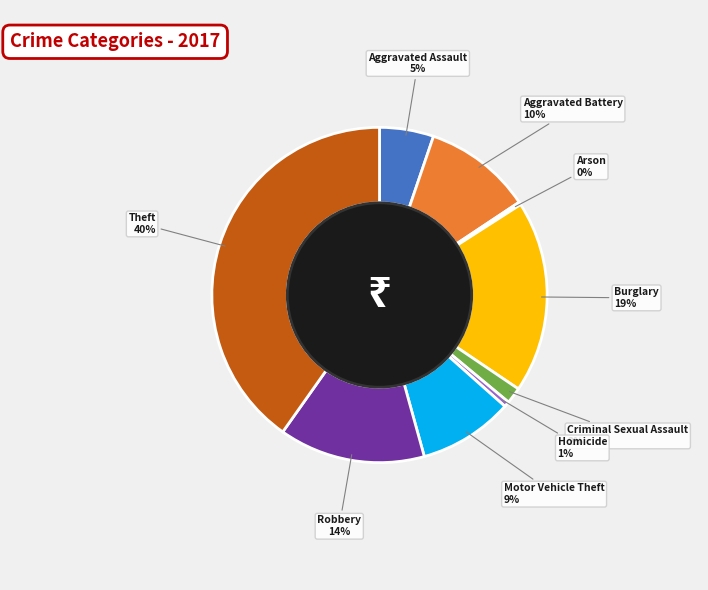

To the nearest percent, what portion does Homicide represent?

1%